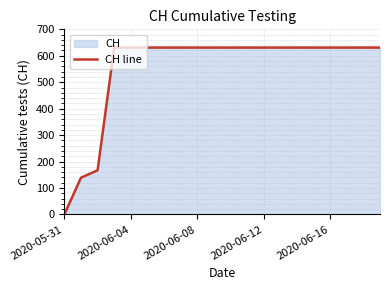

Which category has the lowest value across all series?

2020-05-31